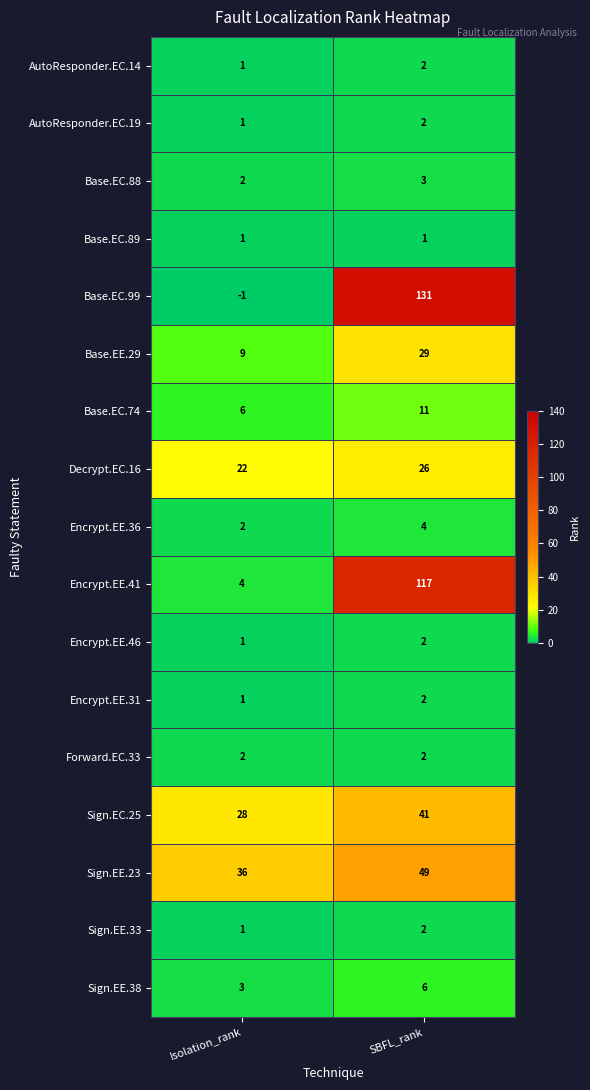

Which category has the lowest value in the Base.EC.99 series?

Isolation_rank